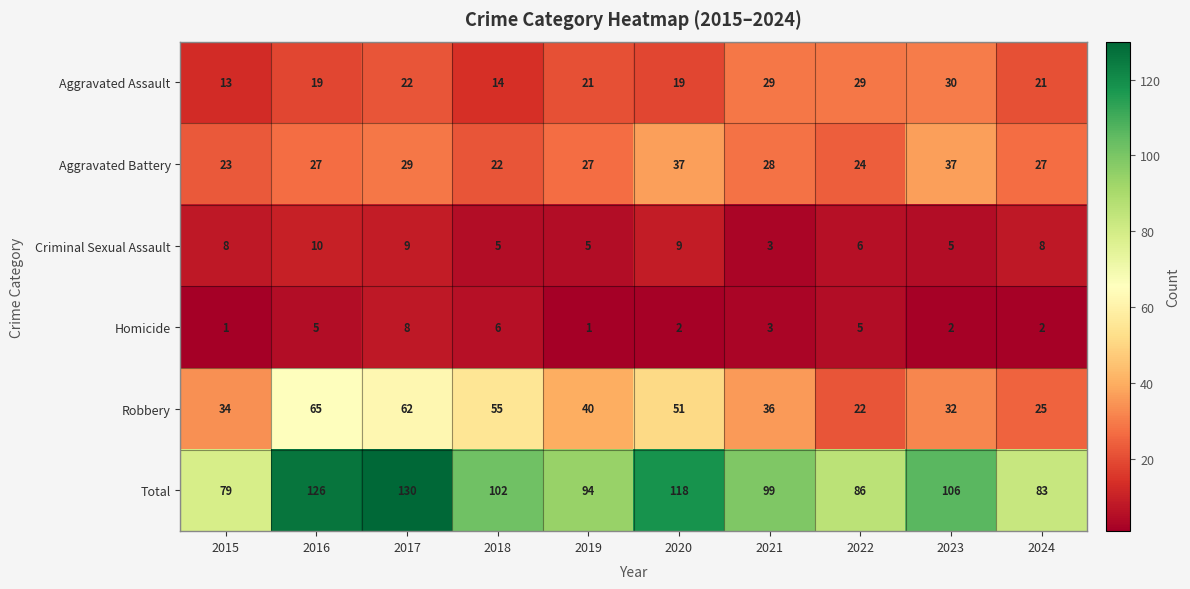

What is the difference between the maximum and minimum values in the Robbery series?

43